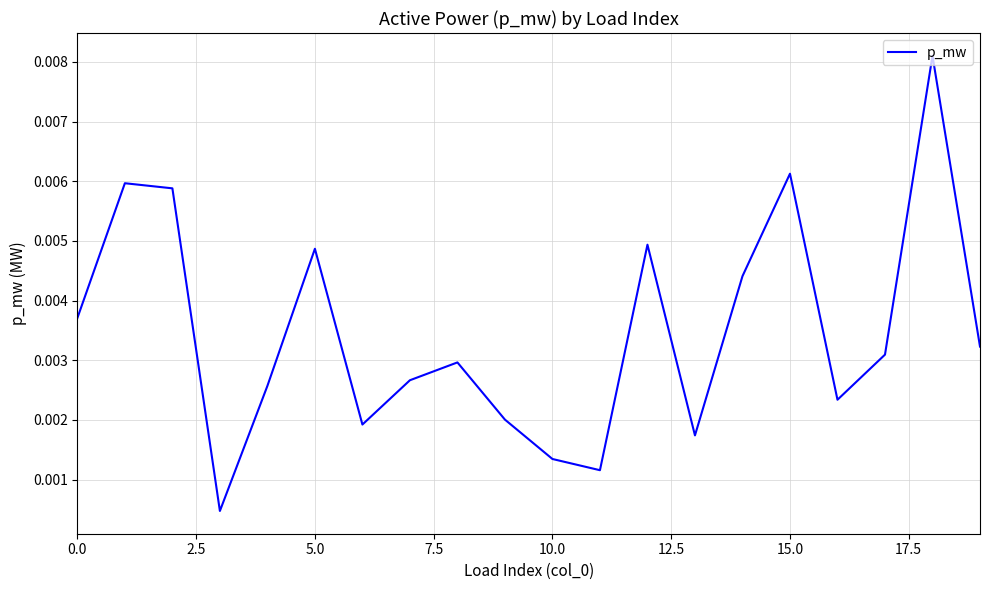

Does the chart display data point markers on the line(s)?

No